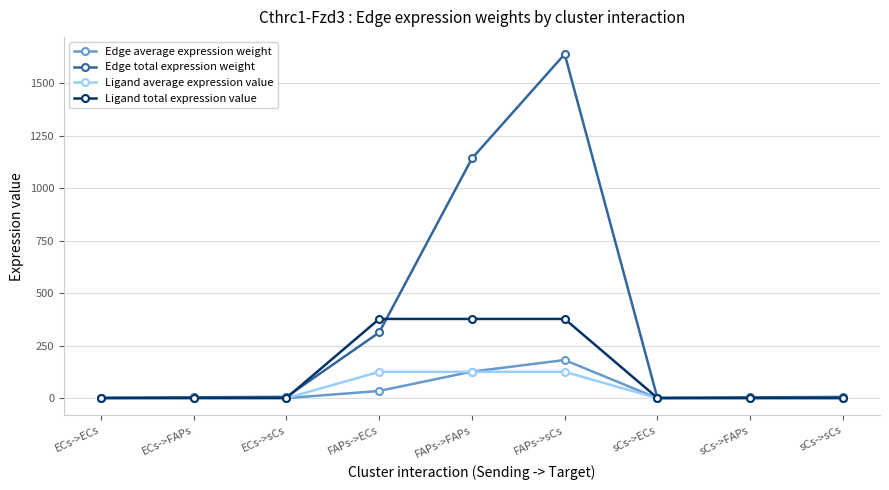

What is the label of the 8th point from the right?

ECs->FAPs